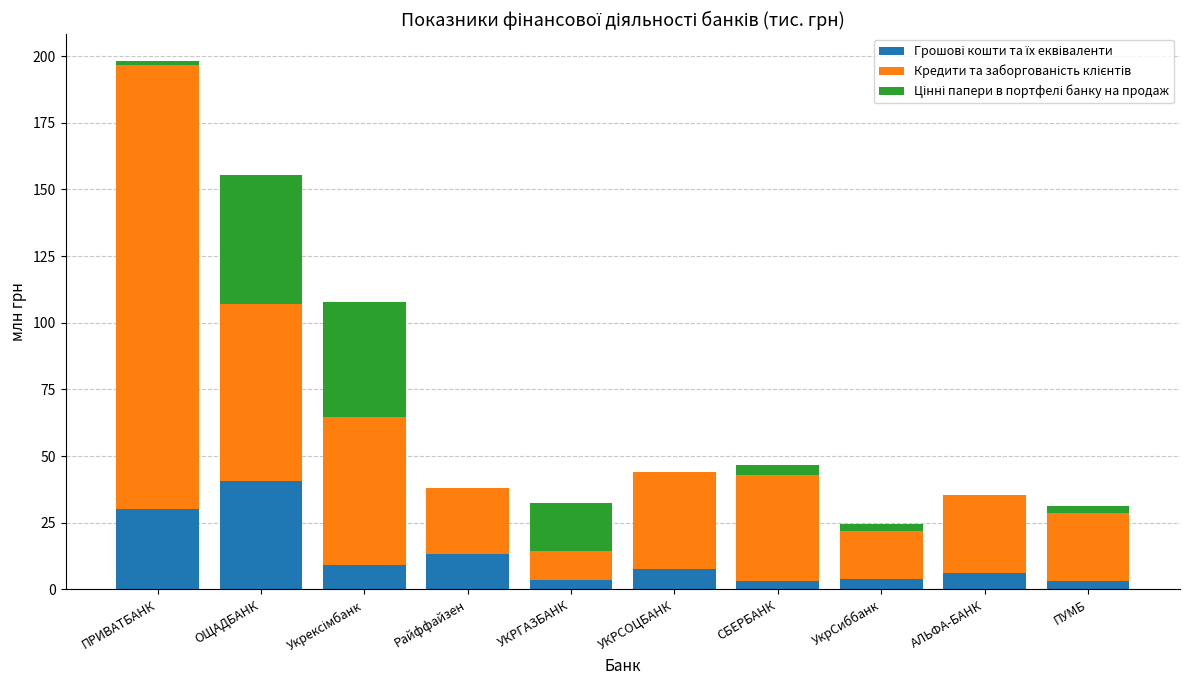

At which category is the sum across all series the highest?

ПРИВАТБАНК